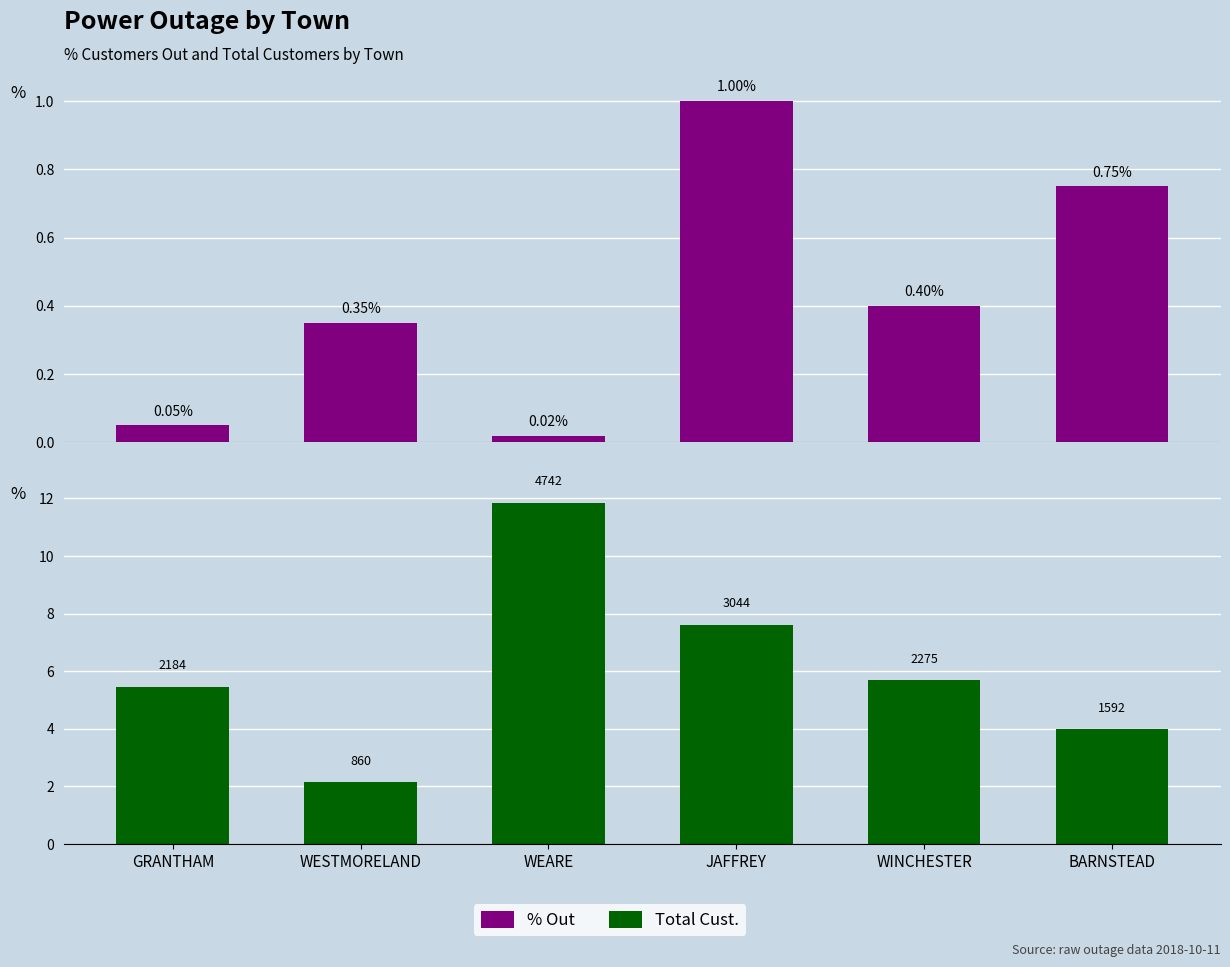

What position from the right is WESTMORELAND?

5